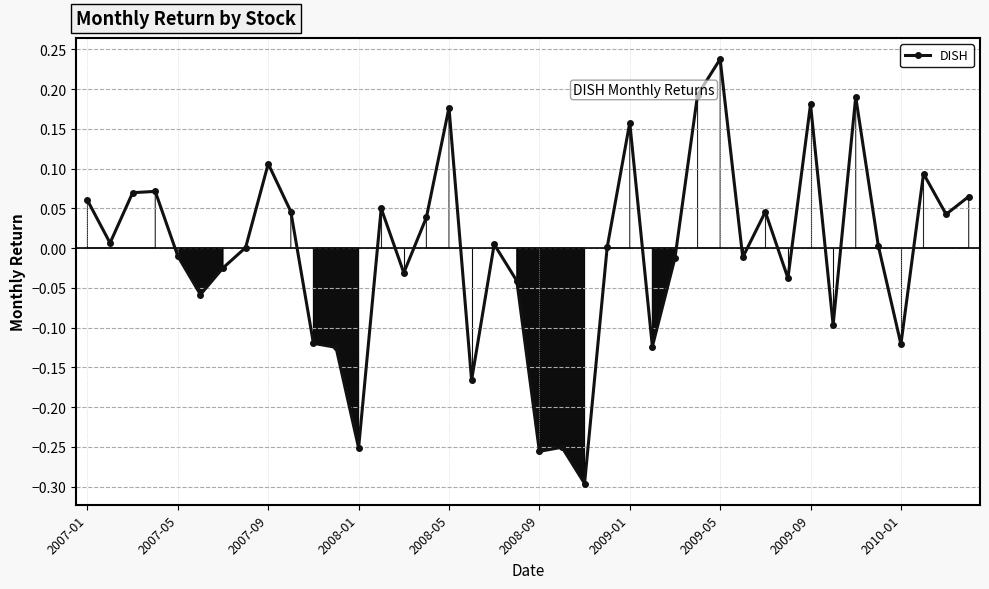

True or false: there are more than 1 points higher than both neighbors.

True